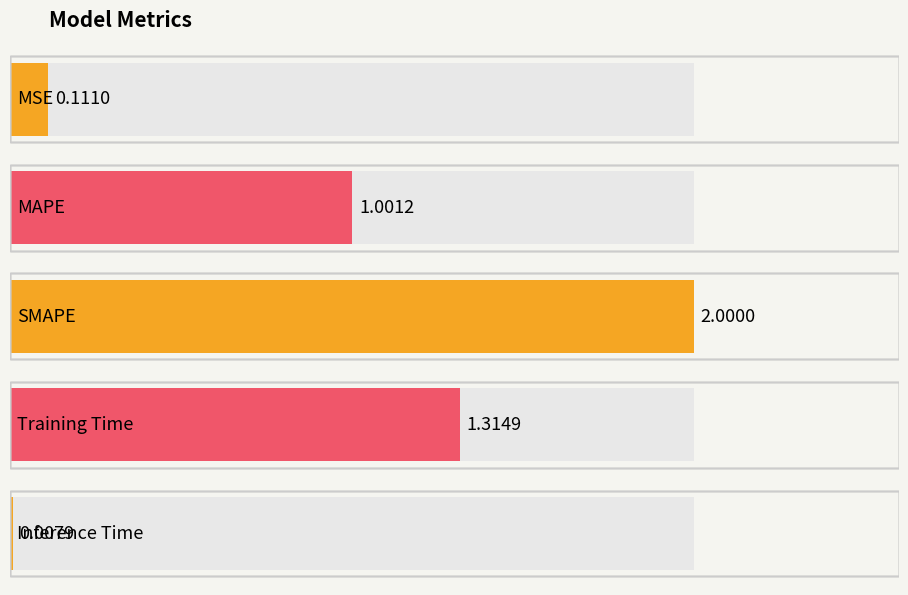

How many bars are there in total?

5